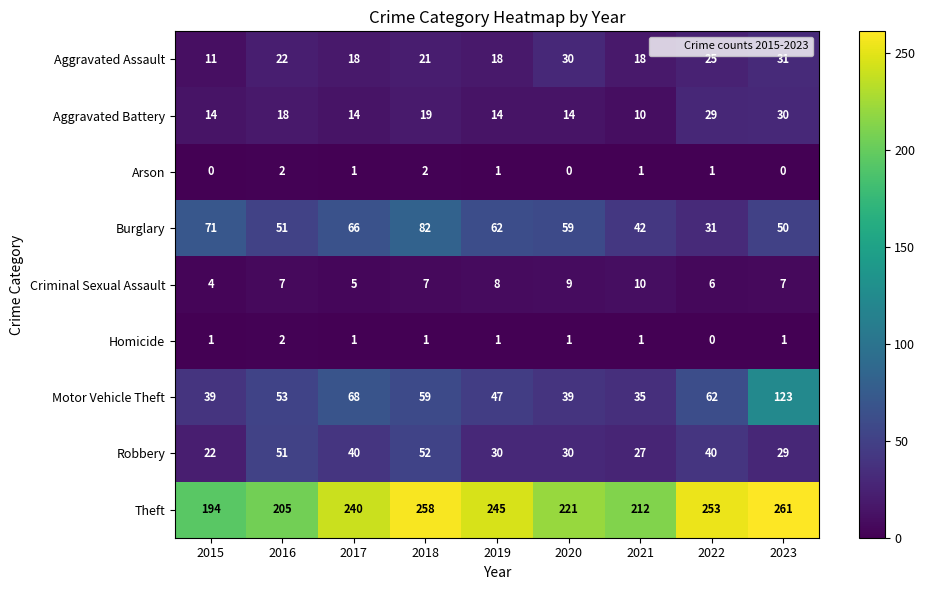

At how many categories does at least one series exceed 147?

9